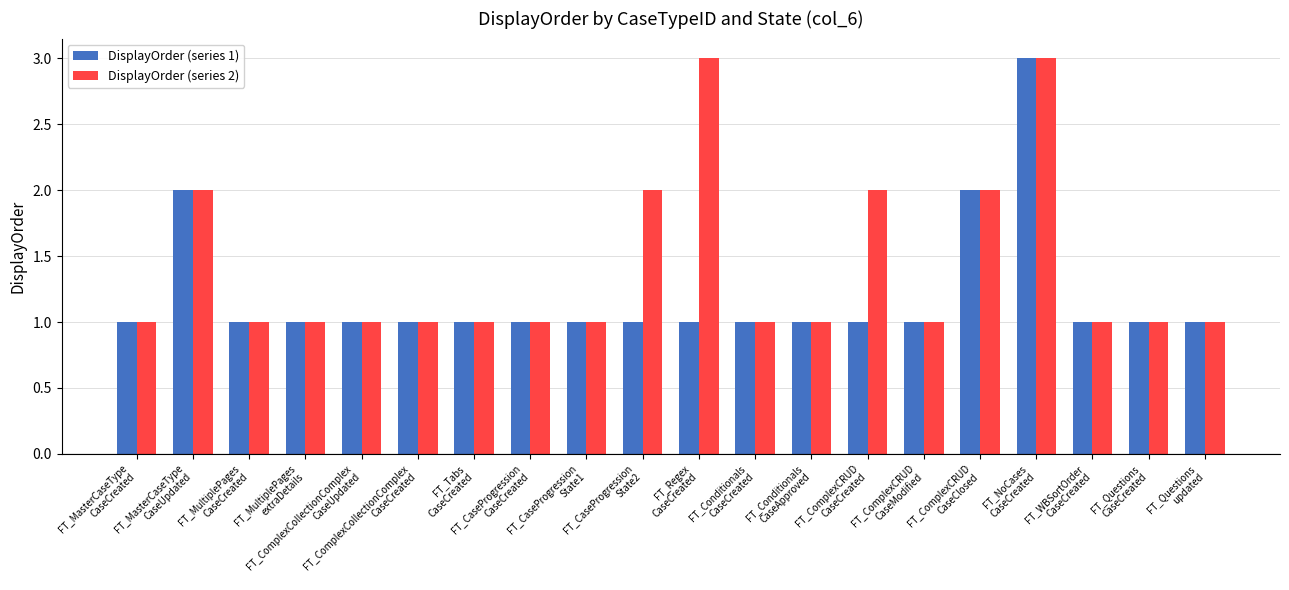

What is the difference between the DisplayOrder (series 2) values at FT_WBSortOrder
CaseCreated and FT_NoCases
CaseCreated?

2